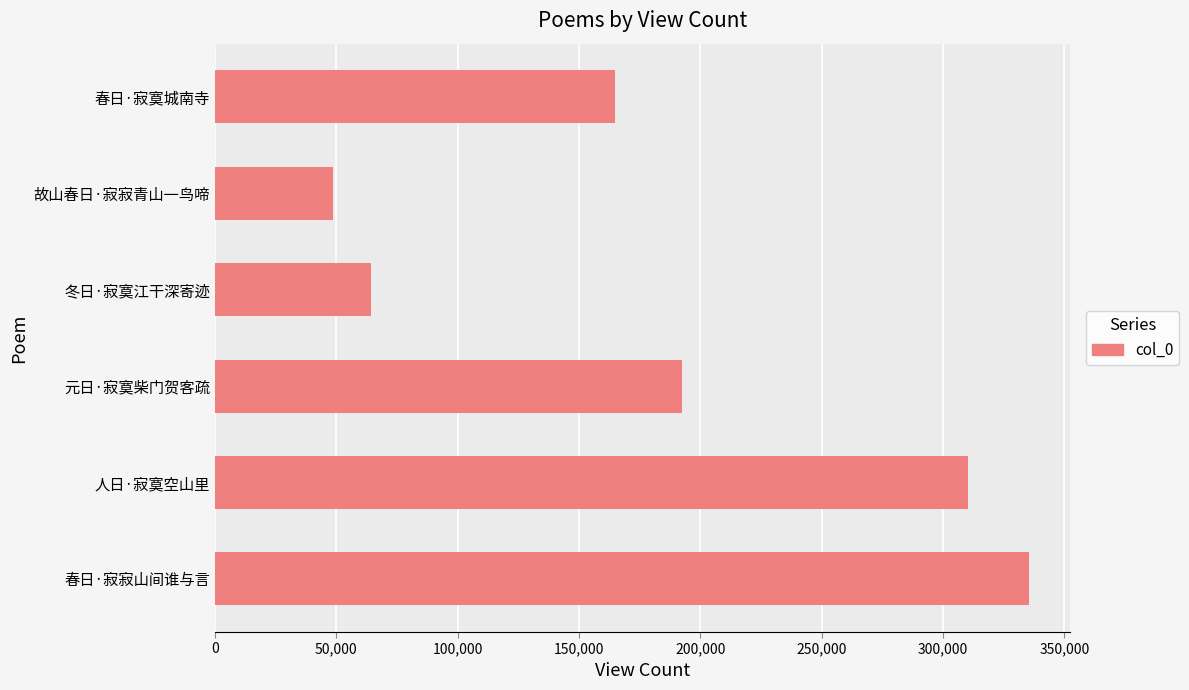

Rank the categories by value from lowest to highest.

故山春日·寂寂青山一鸟啼, 冬日·寂寞江干深寄迹, 春日·寂寞城南寺, 元日·寂寞柴门贺客疏, 人日·寂寞空山里, 春日·寂寂山间谁与言